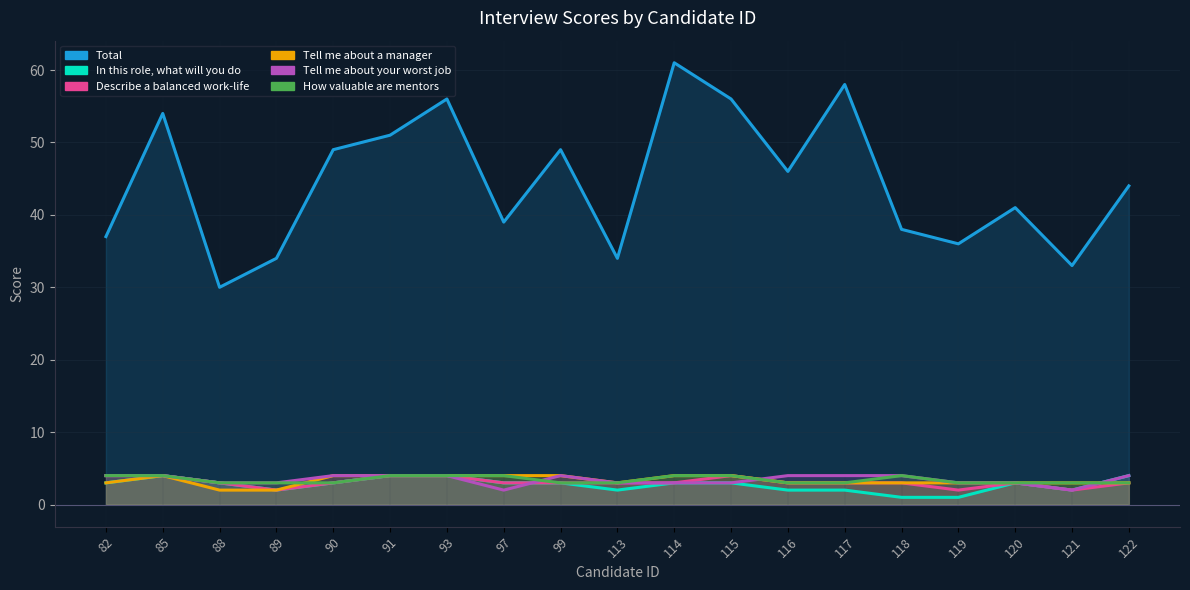

What is the difference between the maximum and second lowest values in the In this role, what will you do series?

3